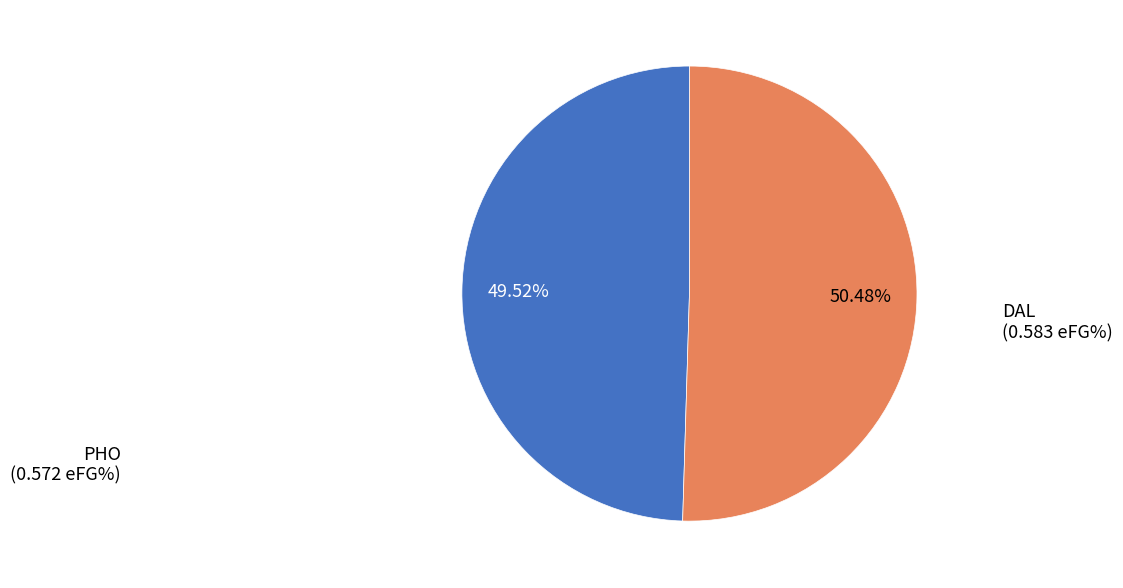

What percentage is the PHO slice, to the nearest percent?

50%